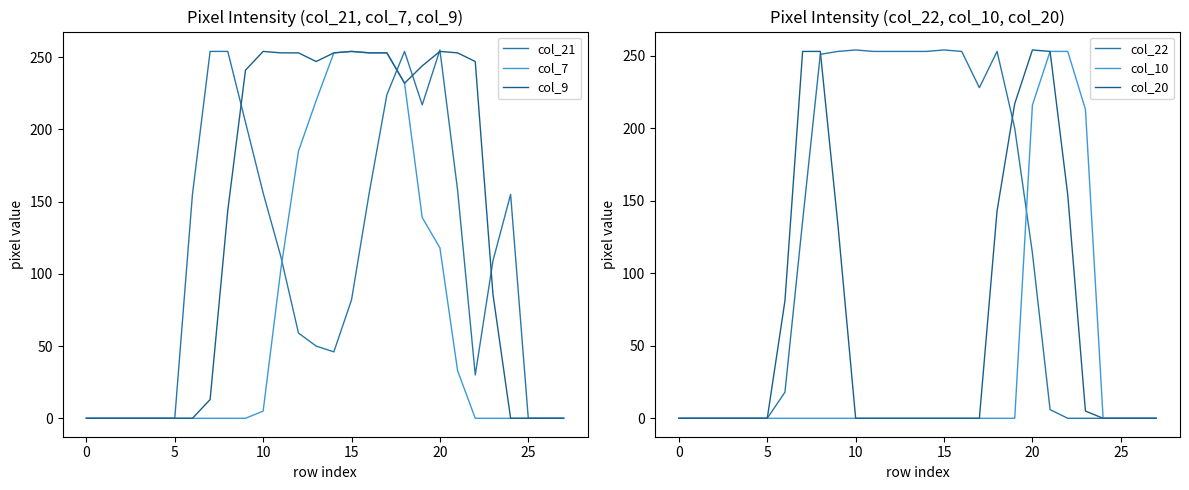

Reading left to right, extract all data points from this chart.

col_21: 0	0	0	0	0	0	155	254	254	205	156	112	59	50	46	82	156	224	254	217	255	158	30	109	155	0	0	0
col_7: 0	0	0	0	0	0	0	0	0	0	5	103	185	220	253	254	253	253	232	139	118	33	0	0	0	0	0	0
col_9: 0	0	0	0	0	0	0	13	144	241	254	253	253	247	253	254	253	253	232	244	254	253	247	86	0	0	0	0
col_22: 0	0	0	0	0	0	18	136	251	253	254	253	253	253	253	254	253	228	253	200	114	6	0	0	0	0	0	0
col_10: 0	0	0	0	0	0	0	0	0	0	0	0	0	0	0	0	0	0	0	0	216	253	253	213	0	0	0	0
col_20: 0	0	0	0	0	0	81	253	253	133	0	0	0	0	0	0	0	0	143	217	254	253	154	5	0	0	0	0